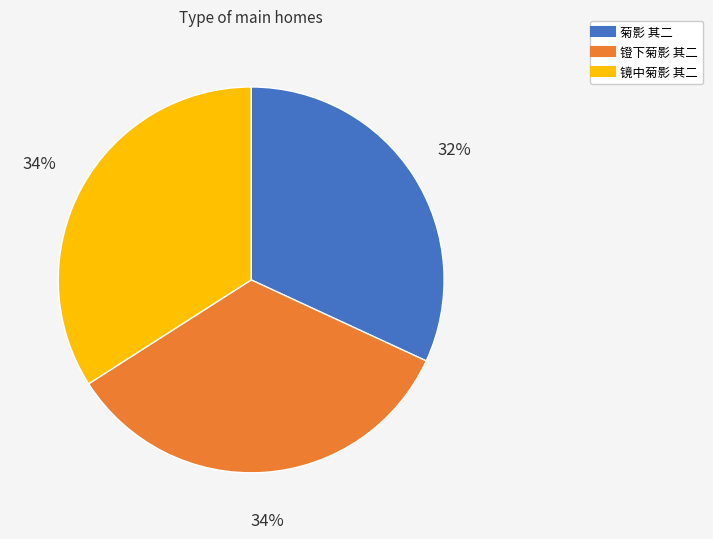

How many slices are in this pie chart?

3